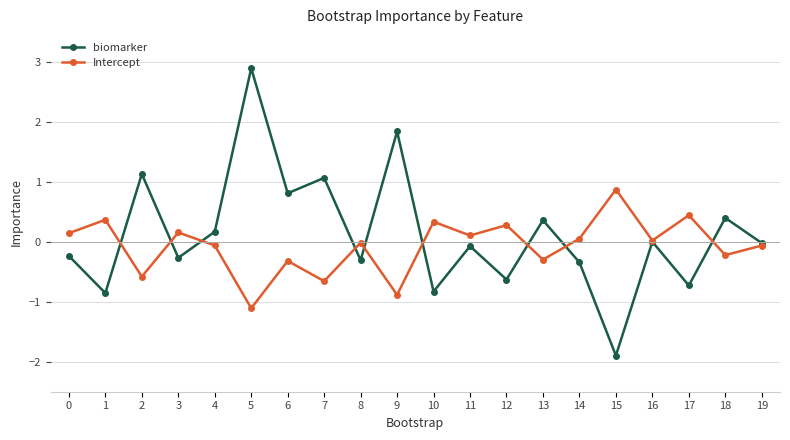

True or false: Intercept and biomarker intersect in this chart.

True